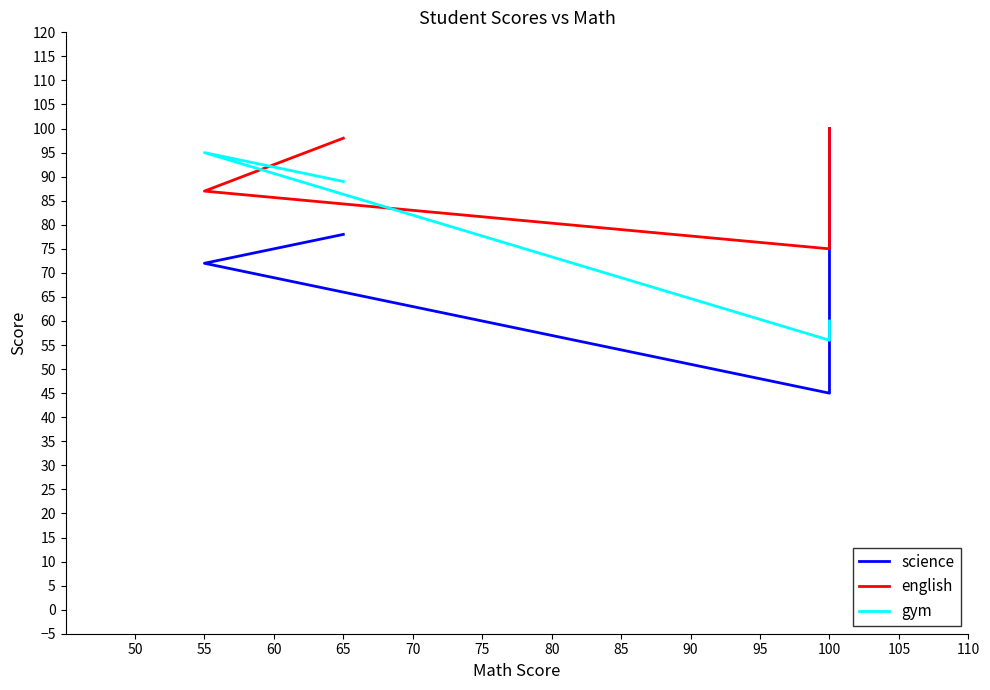

What are all the series names shown in the legend?

science, english, gym